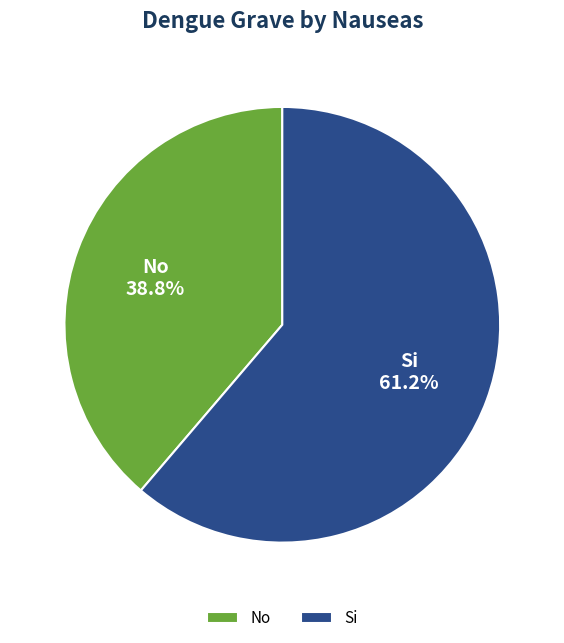

To the nearest percent, what is the combined percentage of No and Si?

100%